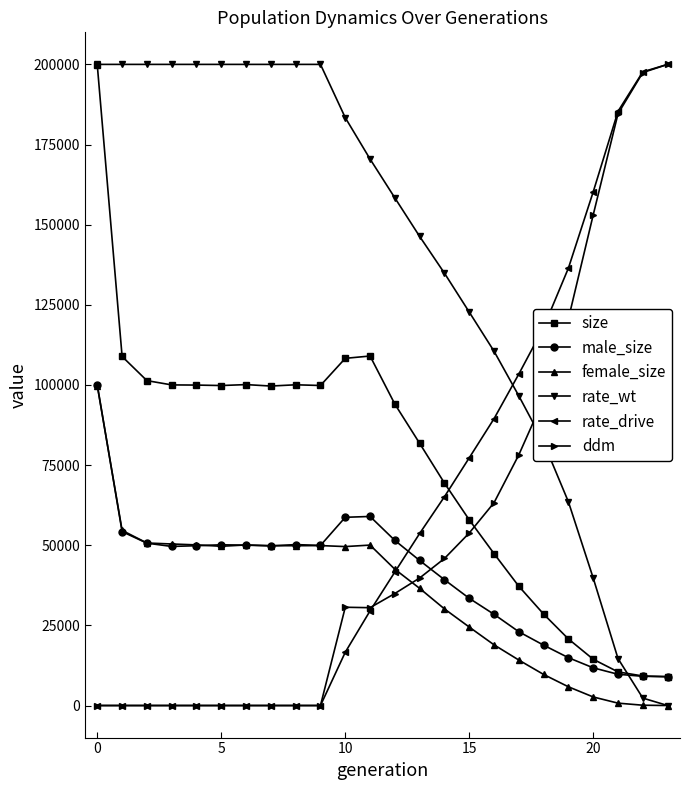

What is the value of the rate_wt point at the 14th from the left?

146329.0